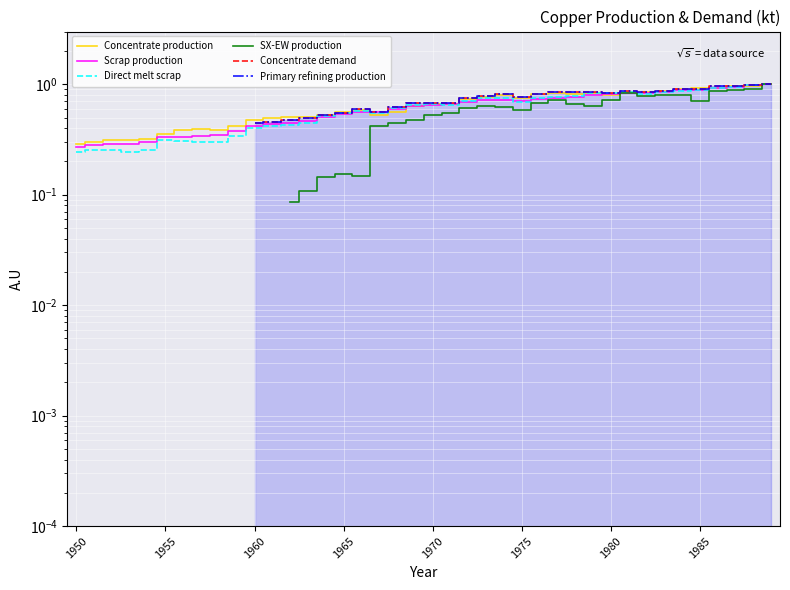

What is the difference between the second highest and second lowest values in the Direct melt scrap series?

0.7